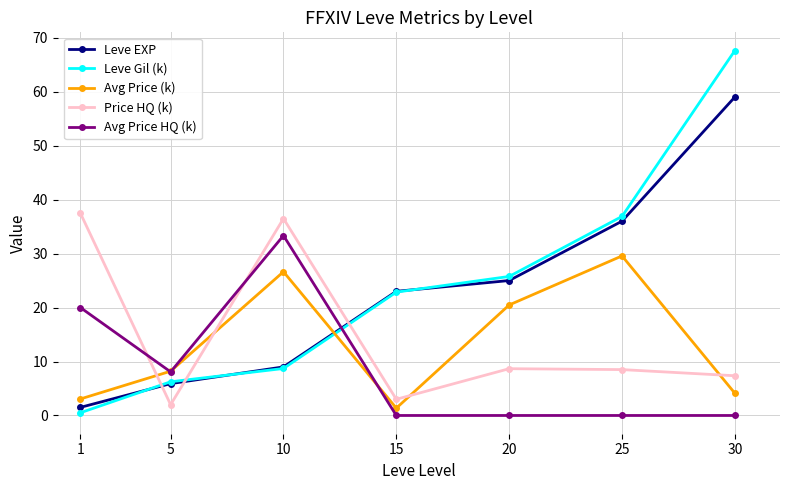

True or false: Leve EXP has a value of 13.8 at 10.

False